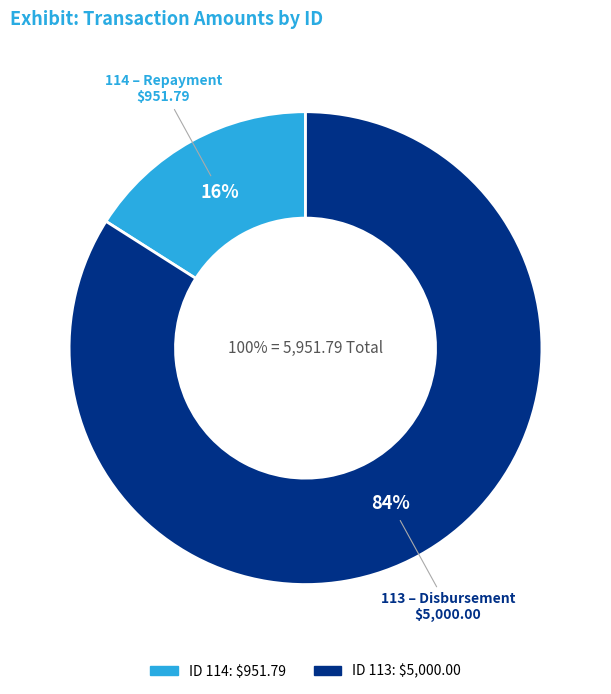

Combined, do 113 and 114 account for over 50%?

Yes